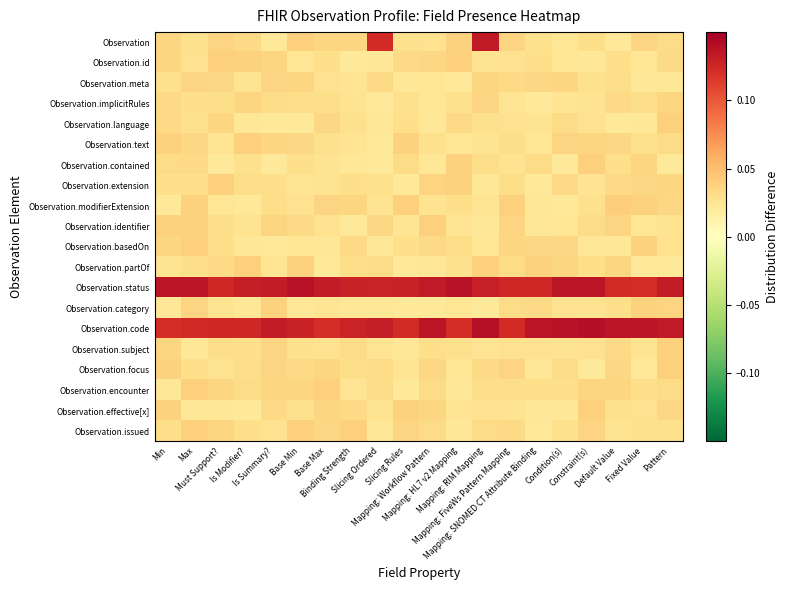

At which category is the sum across all series the highest?

Mapping: RIM Mapping